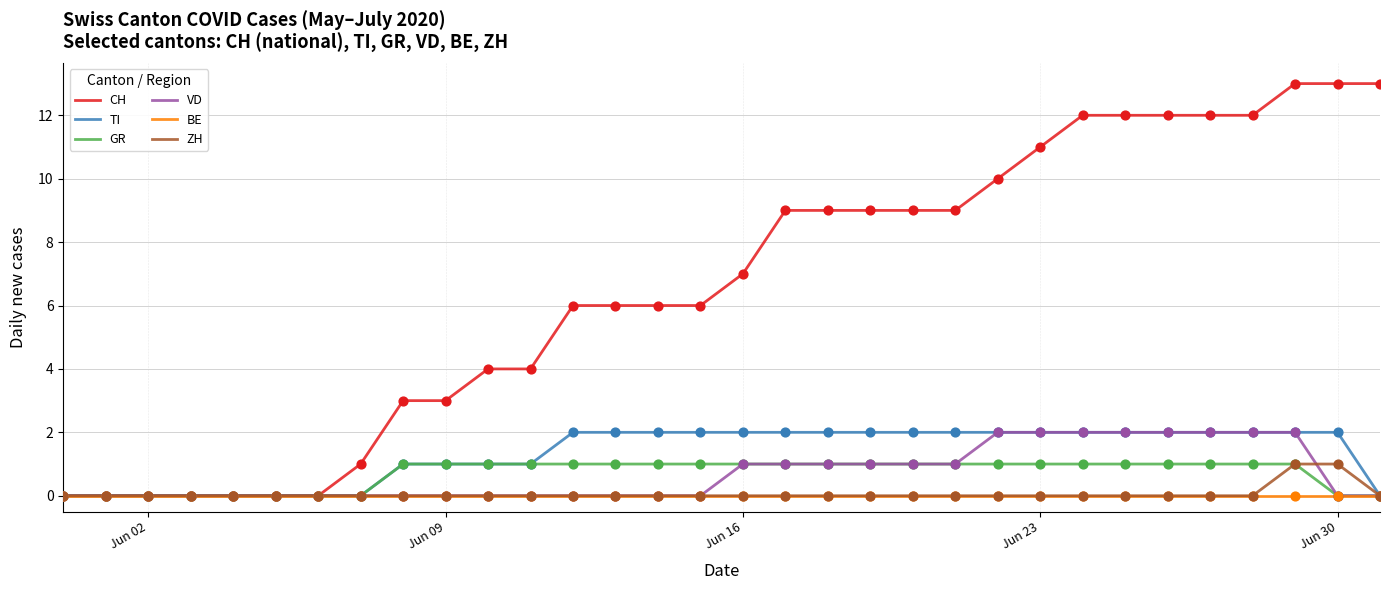

Which series has the largest total across all categories?

CH